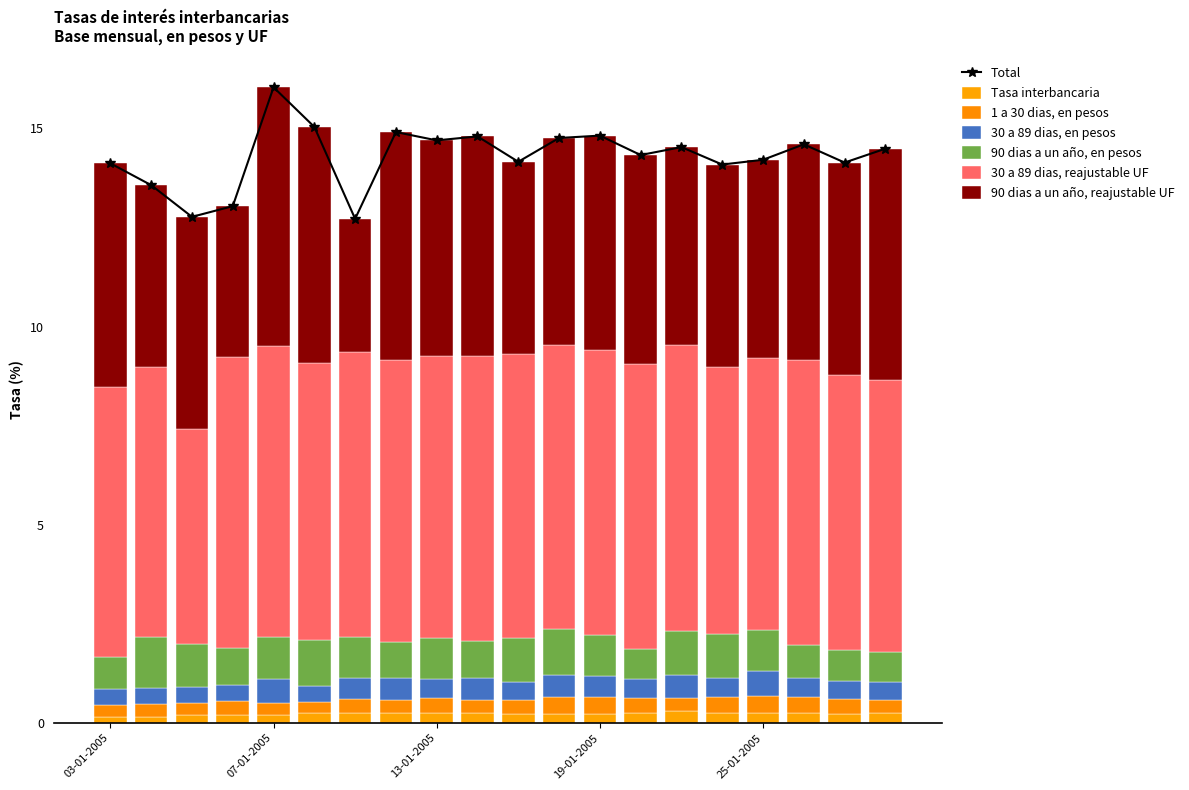

What is the average value of the 1 a 30 dias, en pesos series?

0.4